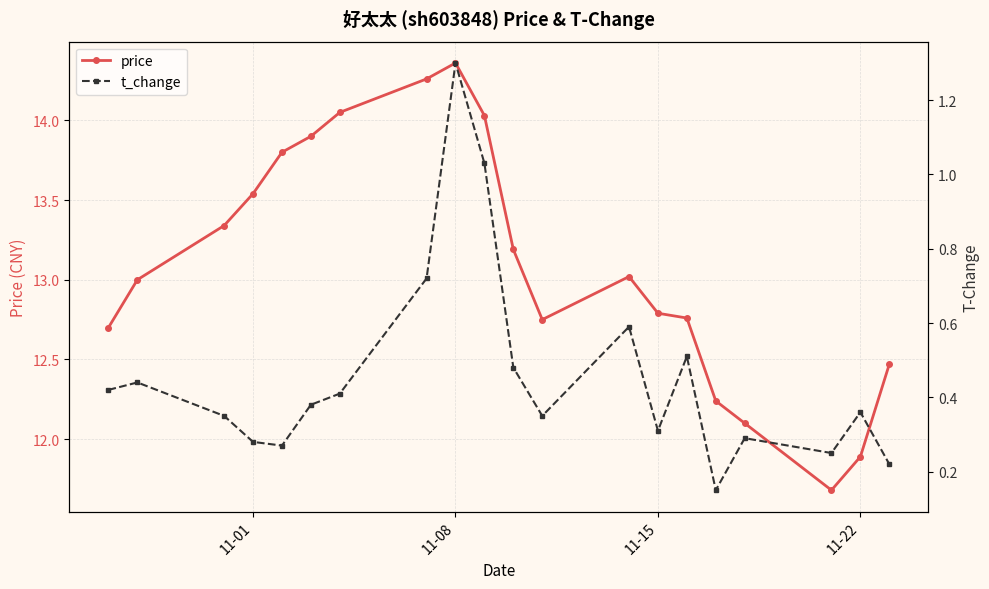

The price series shows 24.4 at 11-08. True or false?

False